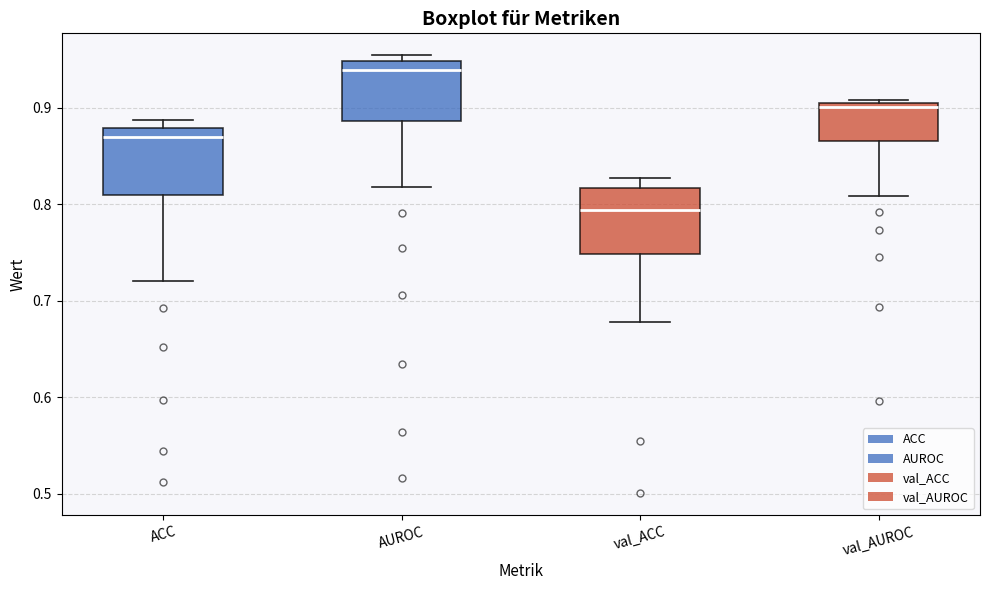

Where is the lower edge of the box for ACC on the y-axis? The values are not printed on the chart, so give them approximately, as read against the axis.

0.81